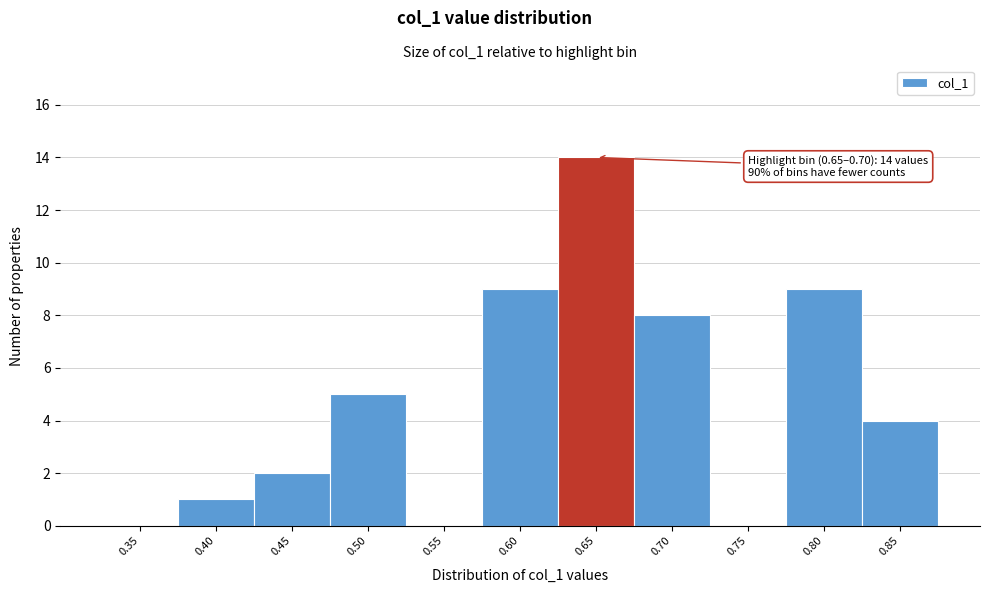

Reading right to left, extract all data points from this chart.

0.85=4	0.80=9	0.75=0	0.70=8	0.65=14	0.60=9	0.55=0	0.50=5	0.45=2	0.40=1	0.35=0